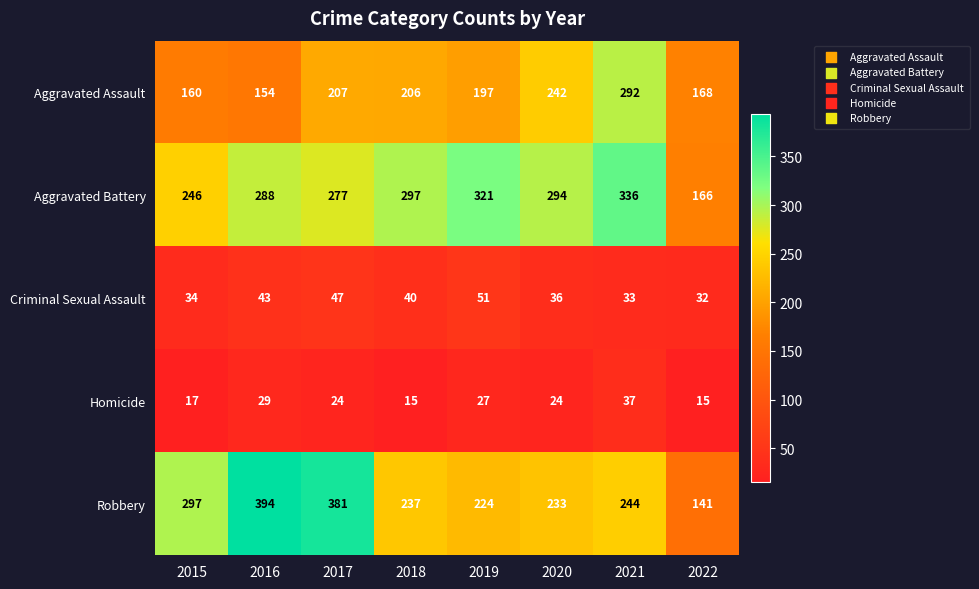

What is the difference between the maximum and minimum values in the Criminal Sexual Assault series?

19